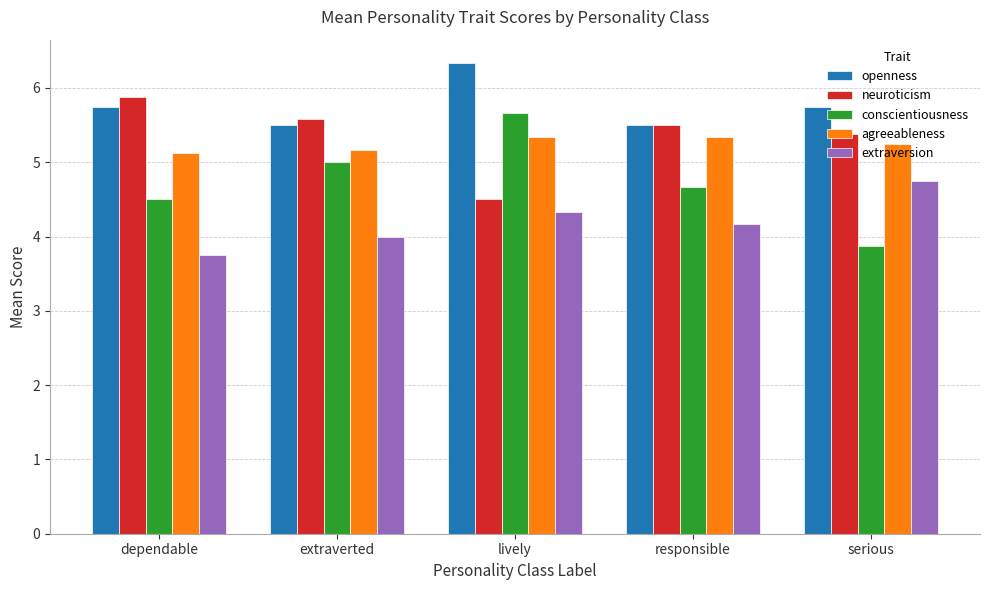

Which series has the largest range (max minus min)?

conscientiousness